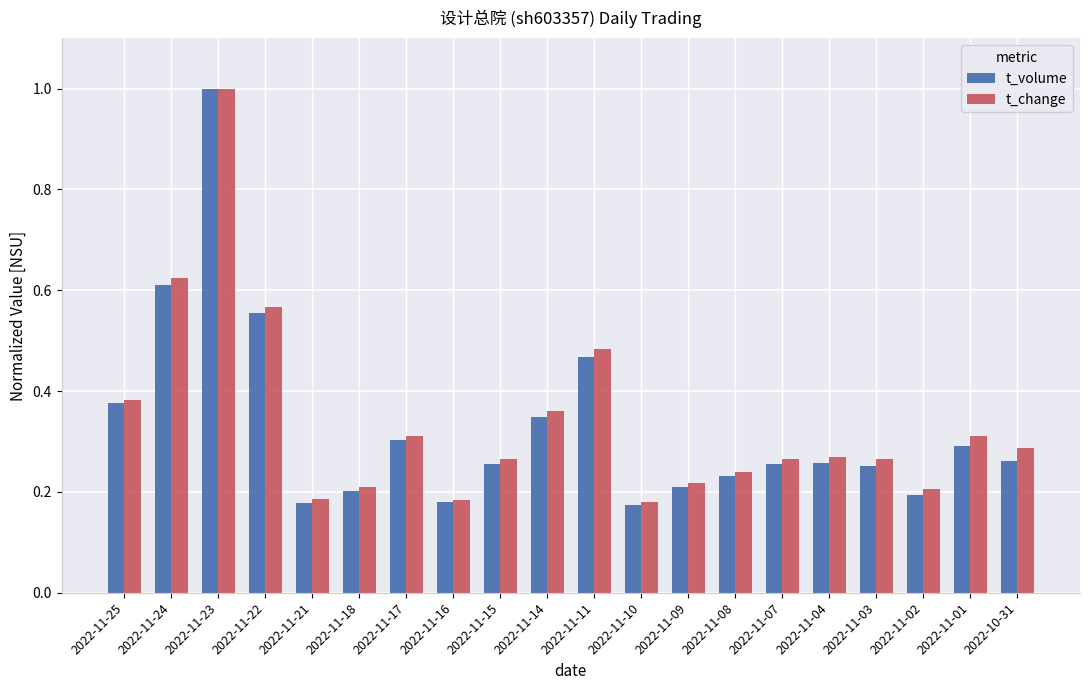

At how many categories does at least one series exceed 0?

20